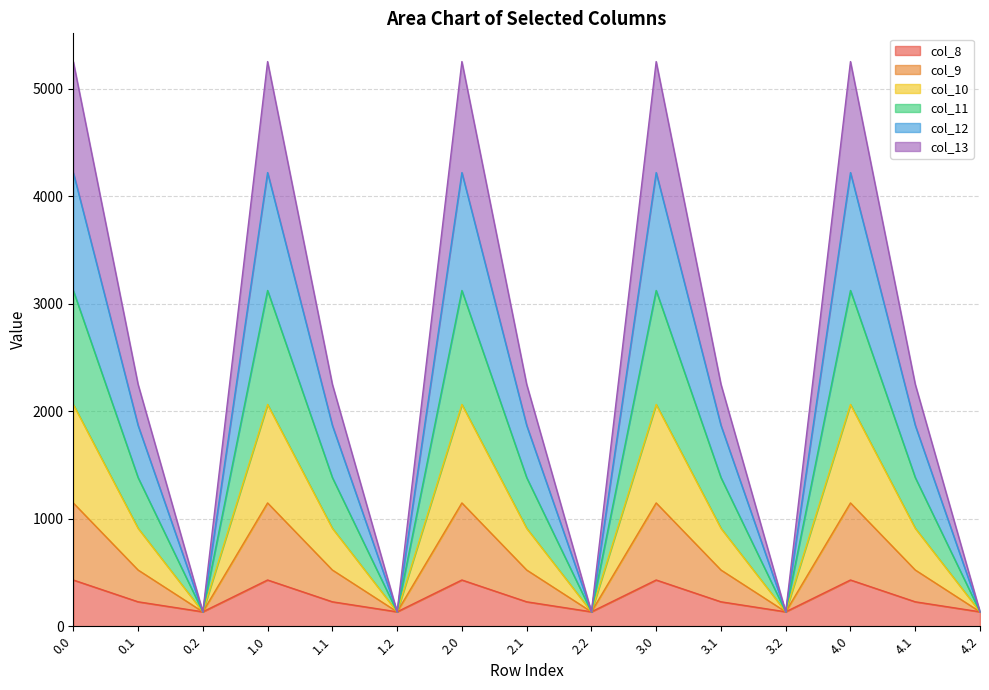

True or false: col_8 and col_10 intersect in this chart.

False